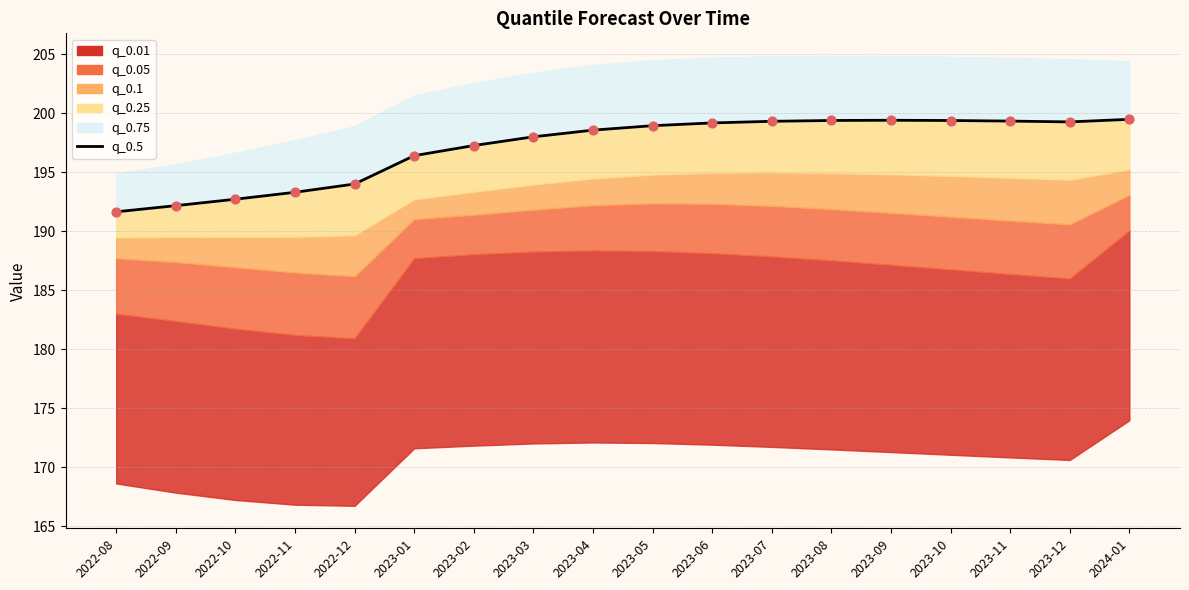

What is the change in value from 2022-08 to 2022-10?

+1.1